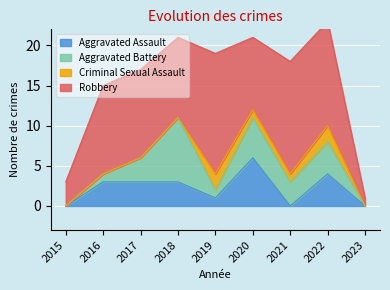

What is the approximate value of Aggravated Battery at 2017?

3